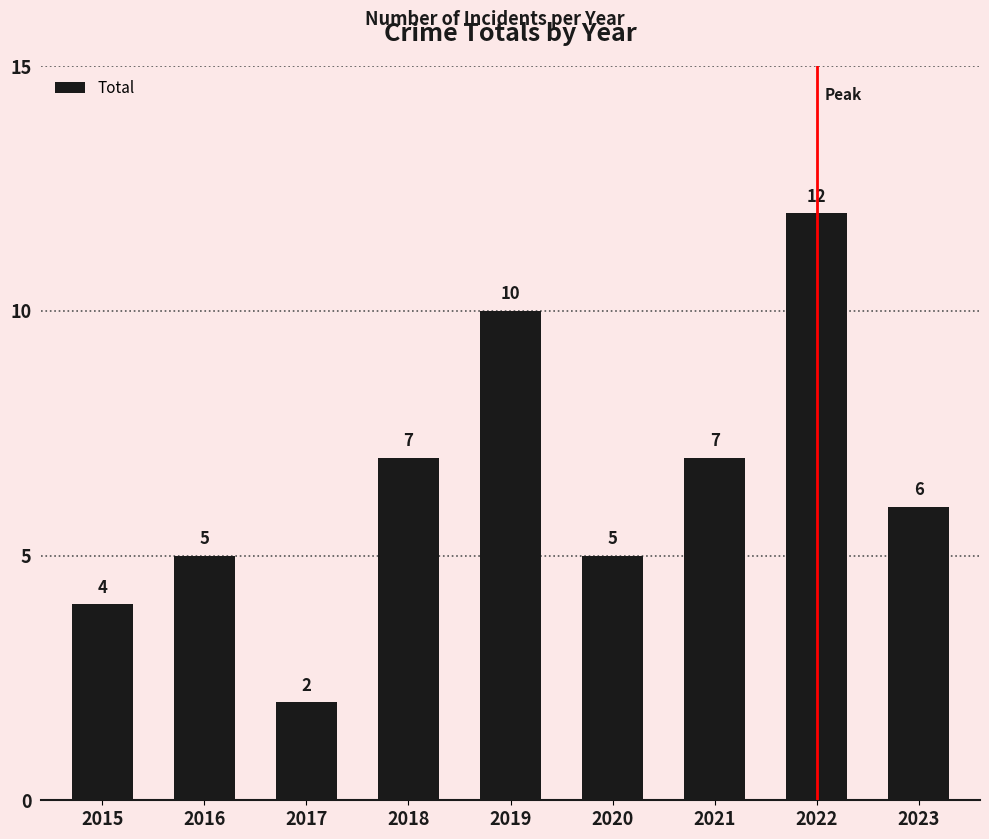

Approximately how many times larger is the value at 2016 compared to 2023?

0.8